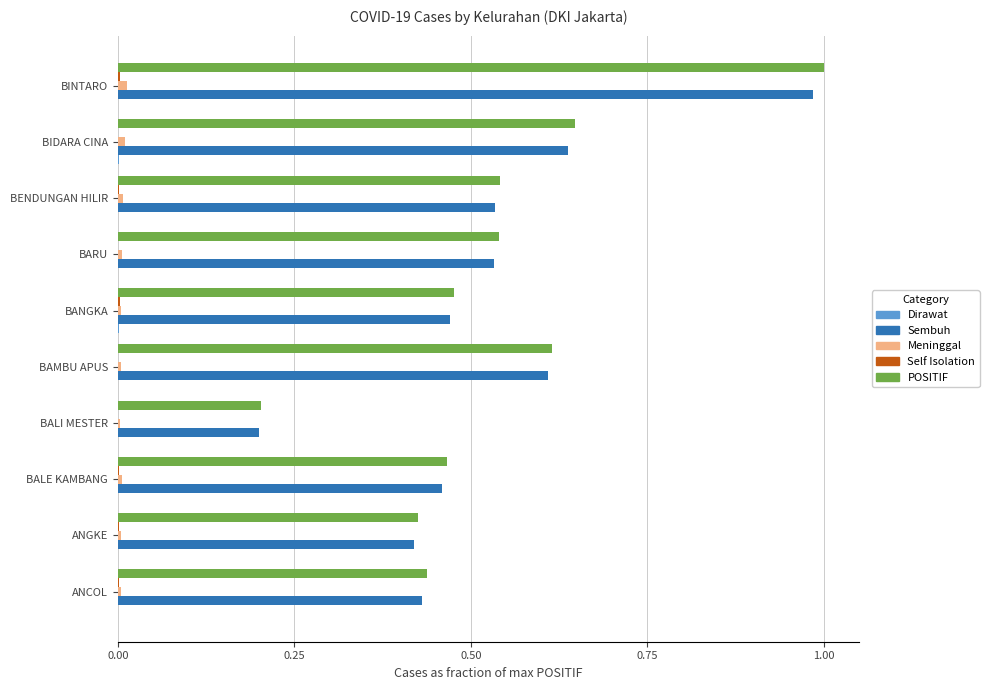

At which category is the sum across all series the highest?

BINTARO